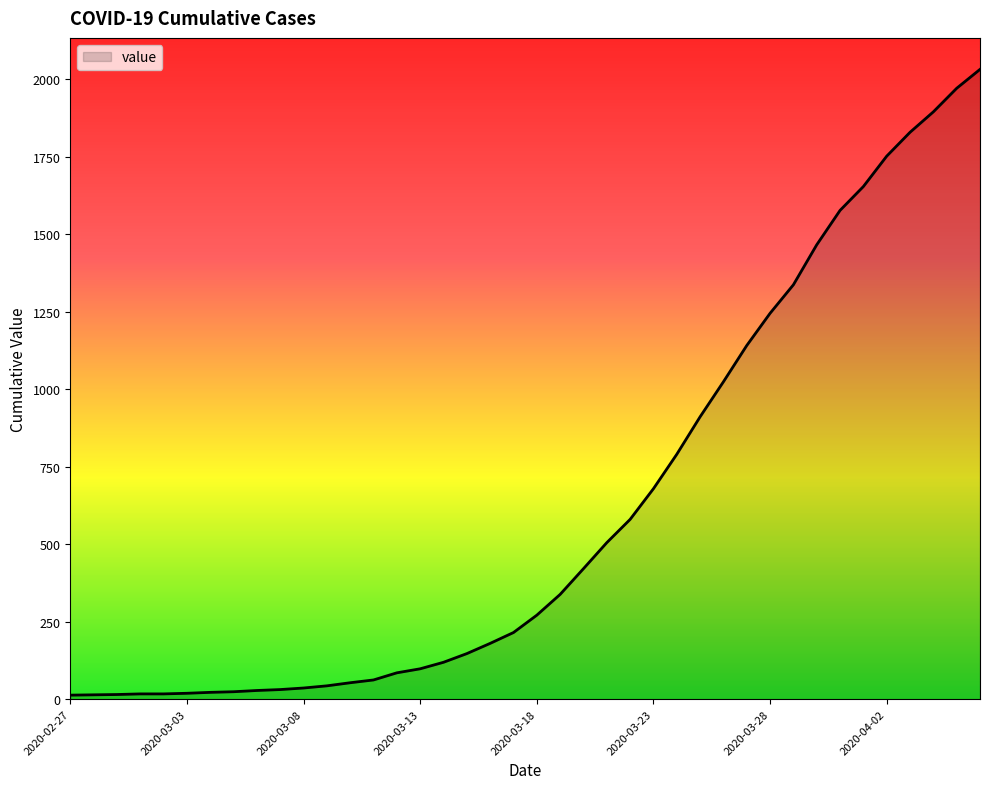

What is the greatest value displayed?

2032